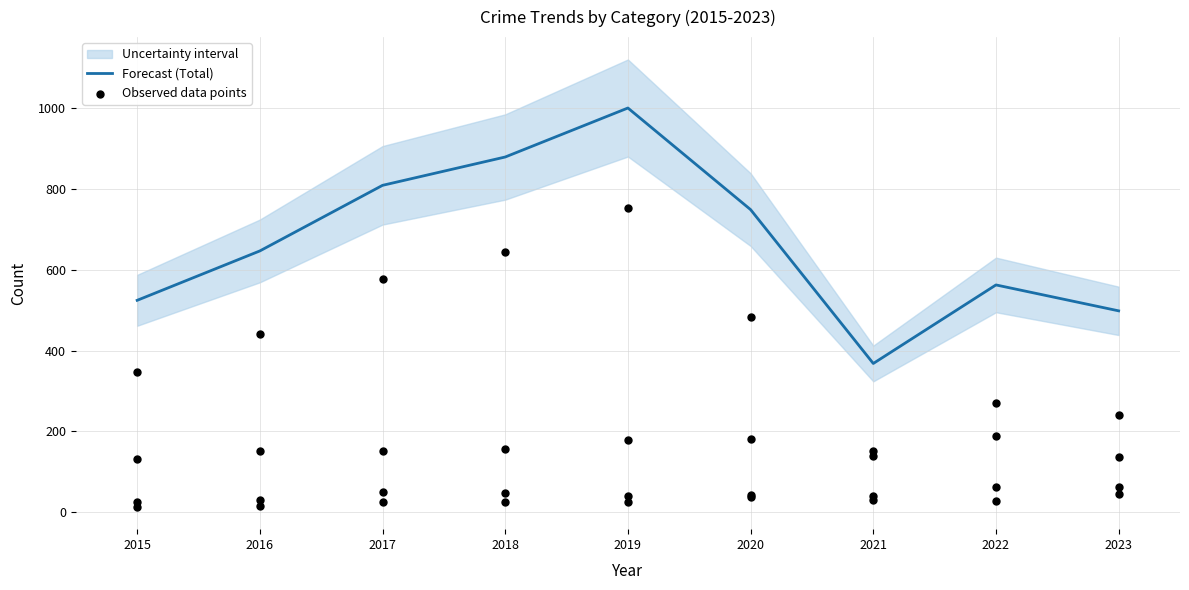

What is the total value across all series at 2018?

1522